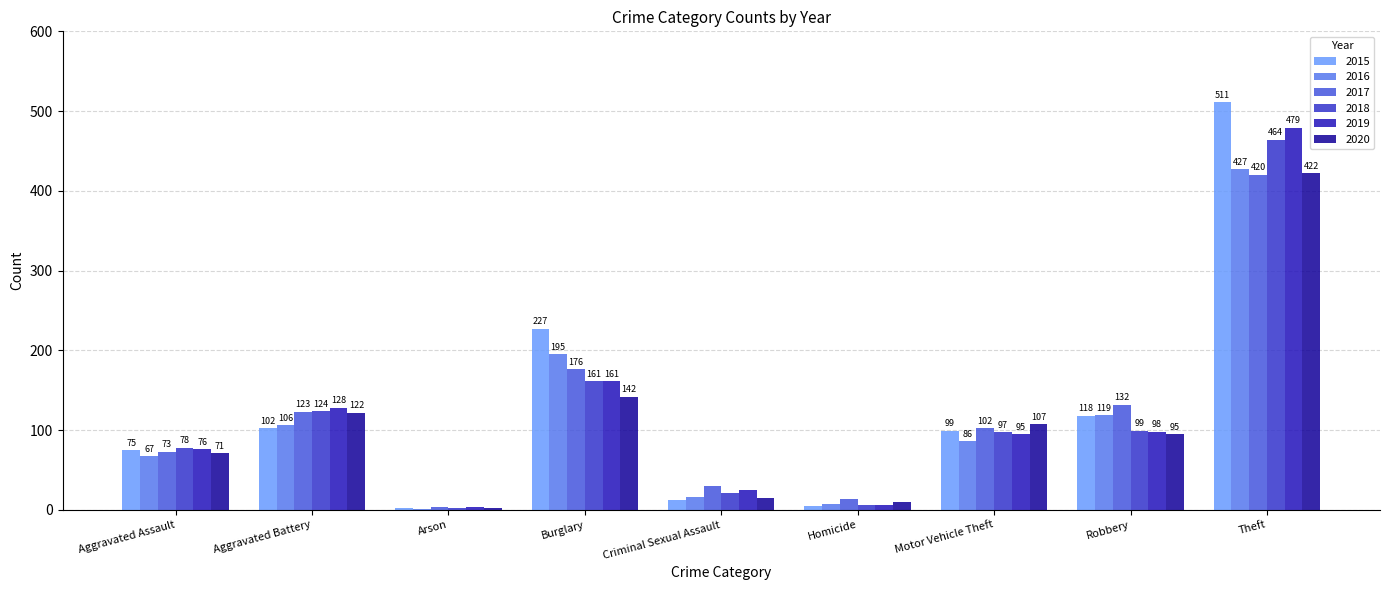

What is the maximum value for 2015?

511